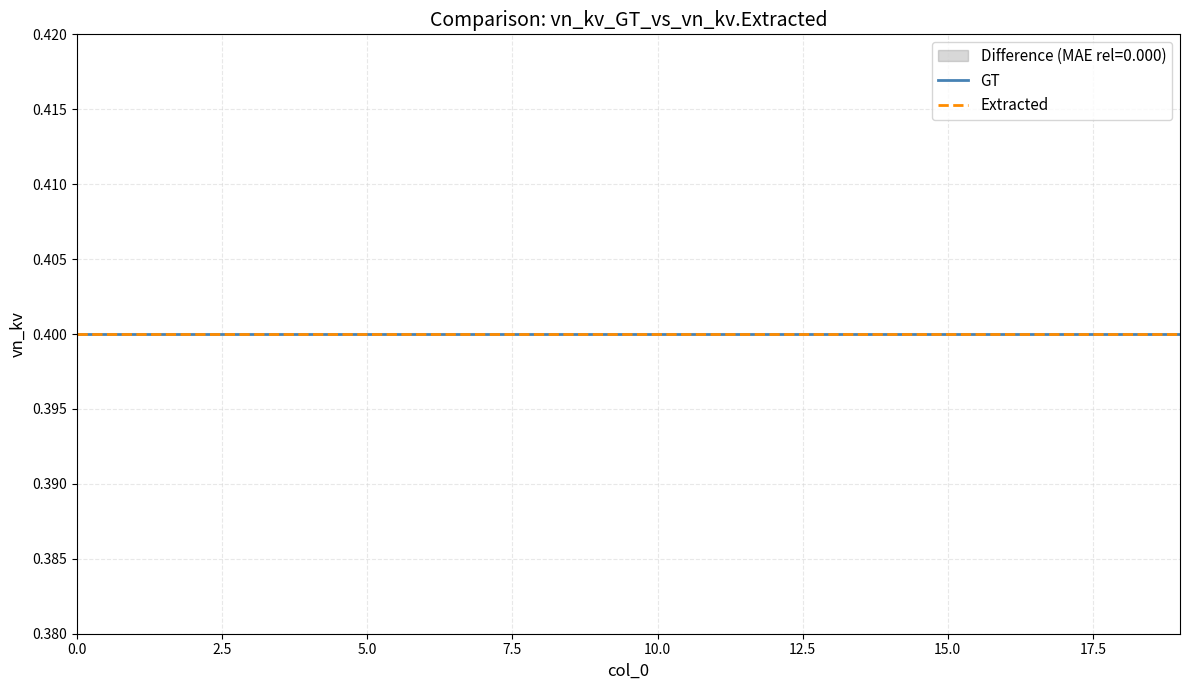

Reading left to right, list all the values displayed in this chart.

vn_kv: 0.4	0.4	0.4	0.4	0.4	0.4	0.4	0.4	0.4	0.4	0.4	0.4	0.4	0.4	0.4	0.4	0.4	0.4	0.4	0.4
vn_kv_extracted: 0.4	0.4	0.4	0.4	0.4	0.4	0.4	0.4	0.4	0.4	0.4	0.4	0.4	0.4	0.4	0.4	0.4	0.4	0.4	0.4
difference: 0.0	0.0	0.0	0.0	0.0	0.0	0.0	0.0	0.0	0.0	0.0	0.0	0.0	0.0	0.0	0.0	0.0	0.0	0.0	0.0